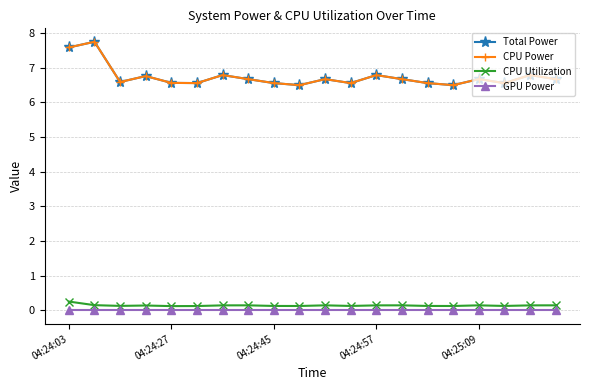

True or false: CPU Power and Total Power intersect in this chart.

False